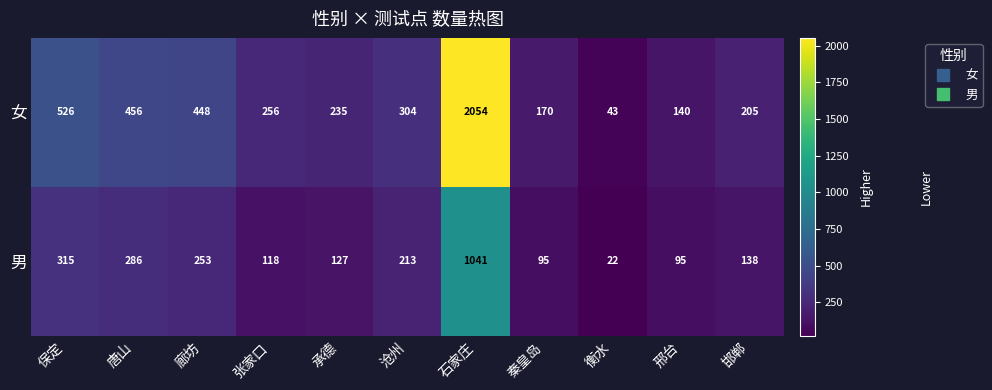

Rank the series at 沧州 from highest to lowest value.

女, 男